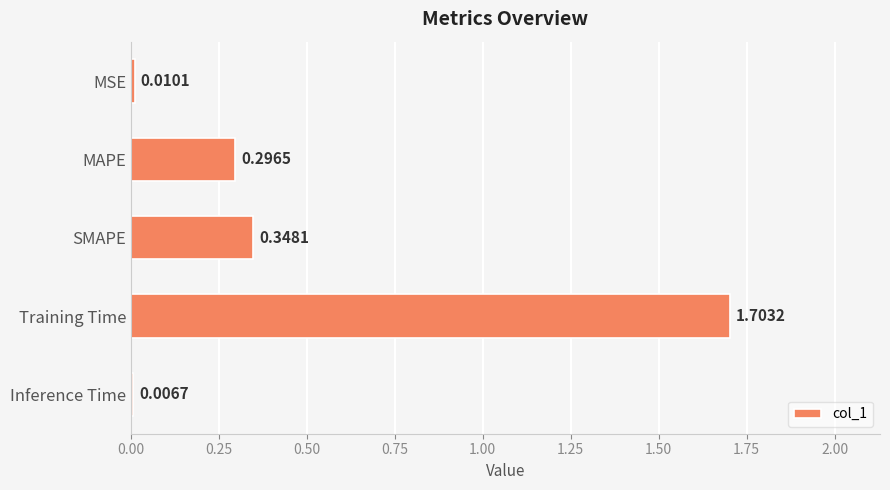

List the labels in order of value, smallest first.

Inference Time, MSE, MAPE, SMAPE, Training Time